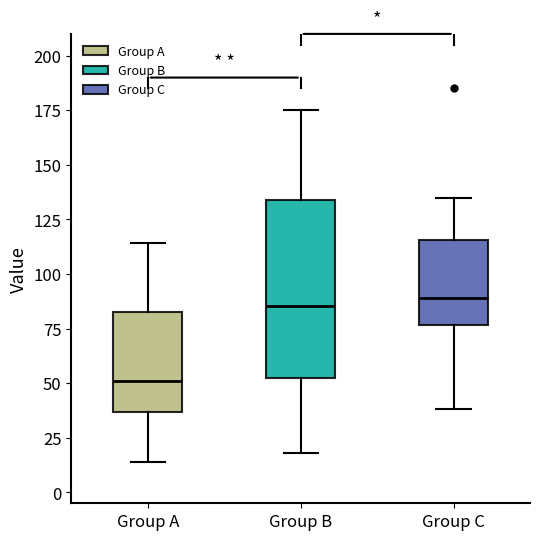

Which box's median line is the lowest?

Group A